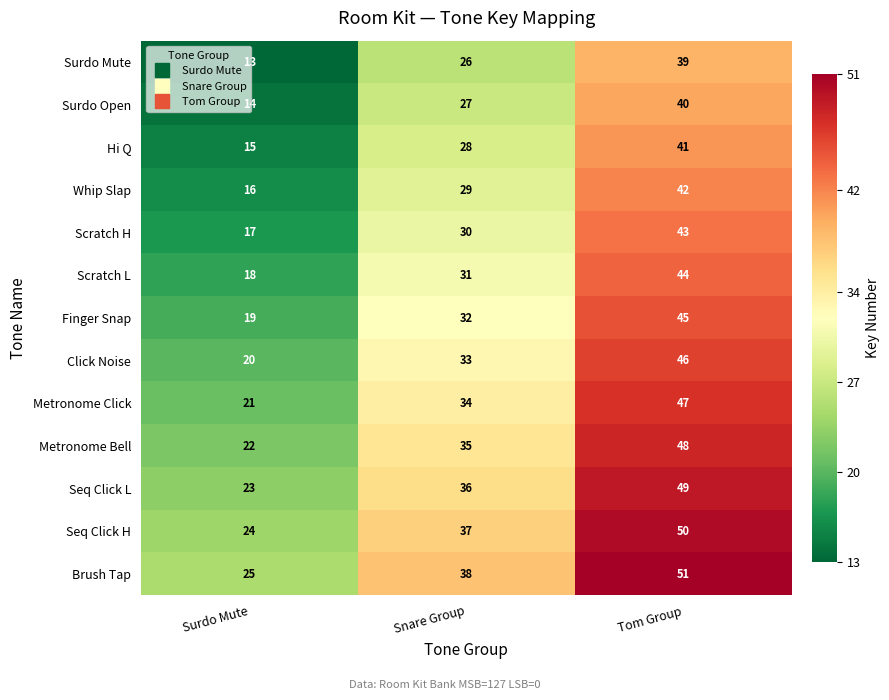

What is the sum of all Scratch H values?

90